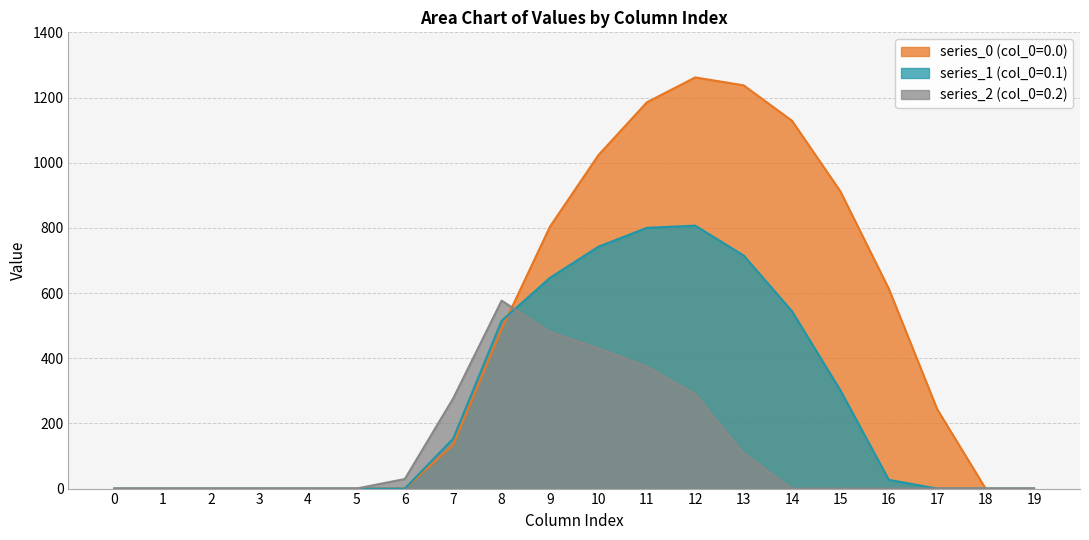

How many interior local peaks does the series_2 (col_0=0.2) series have?

1